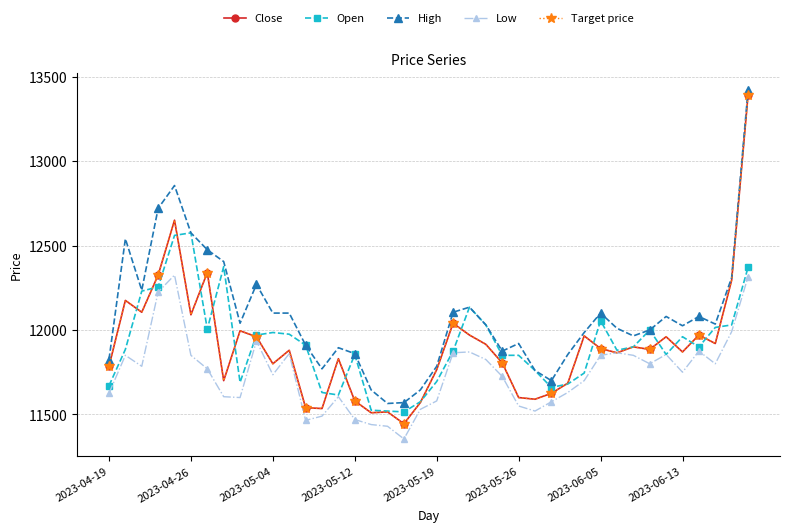

True or false: Target price and Low cross at least once.

False